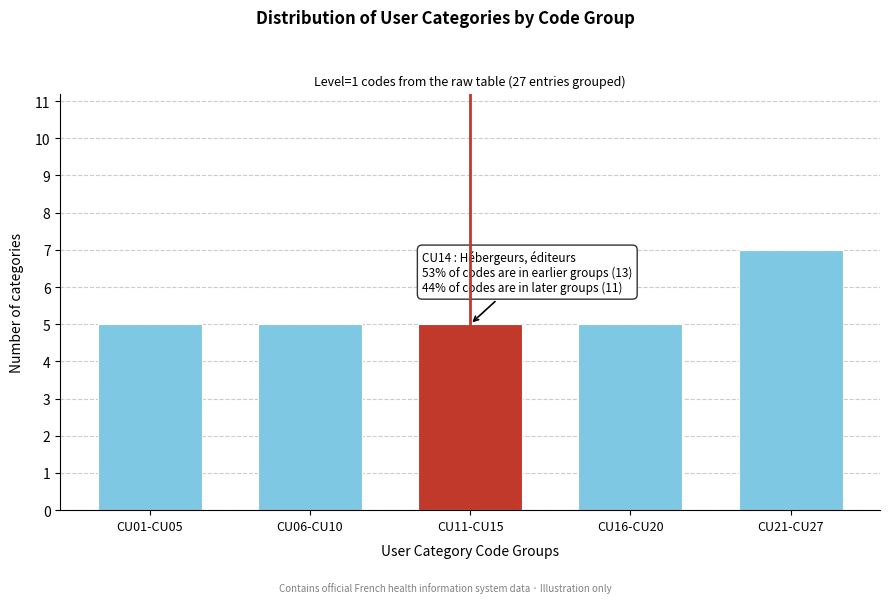

Reading left to right, transcribe all the data shown in this chart.

CU01-CU05=5	CU06-CU10=5	CU11-CU15=5	CU16-CU20=5	CU21-CU27=7